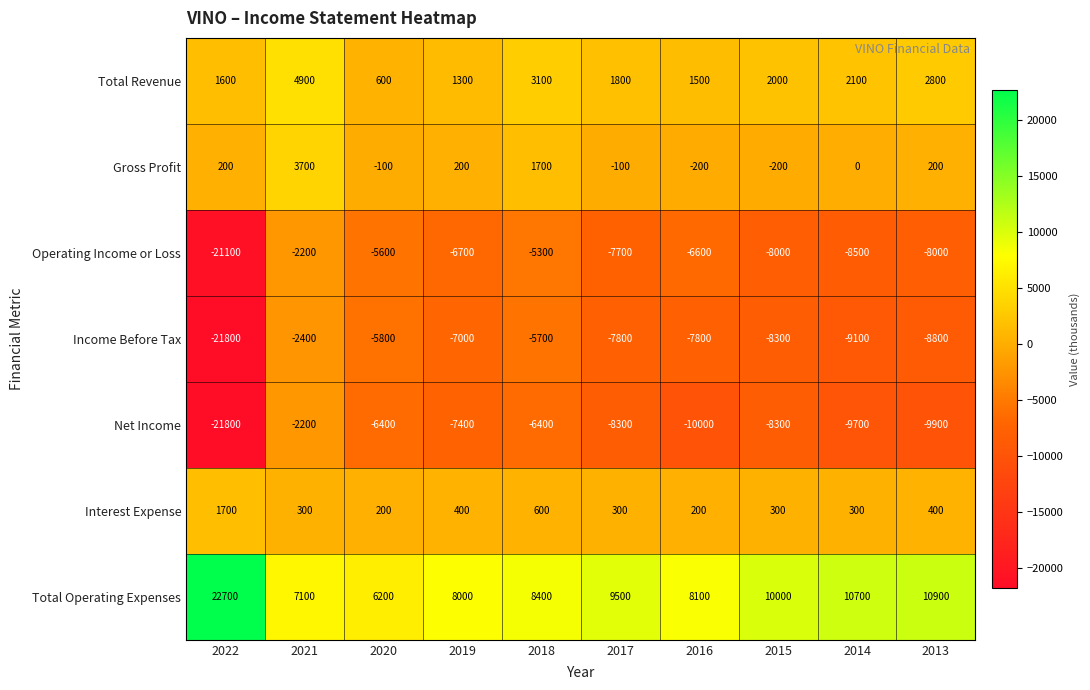

What is the greatest value displayed?

22700